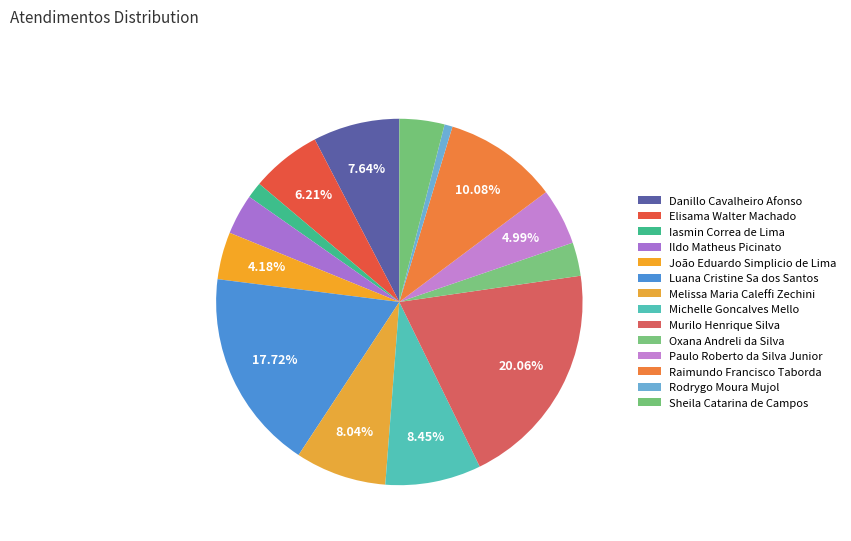

To the nearest percent, what is the difference between the largest and smallest slice percentages?

19%